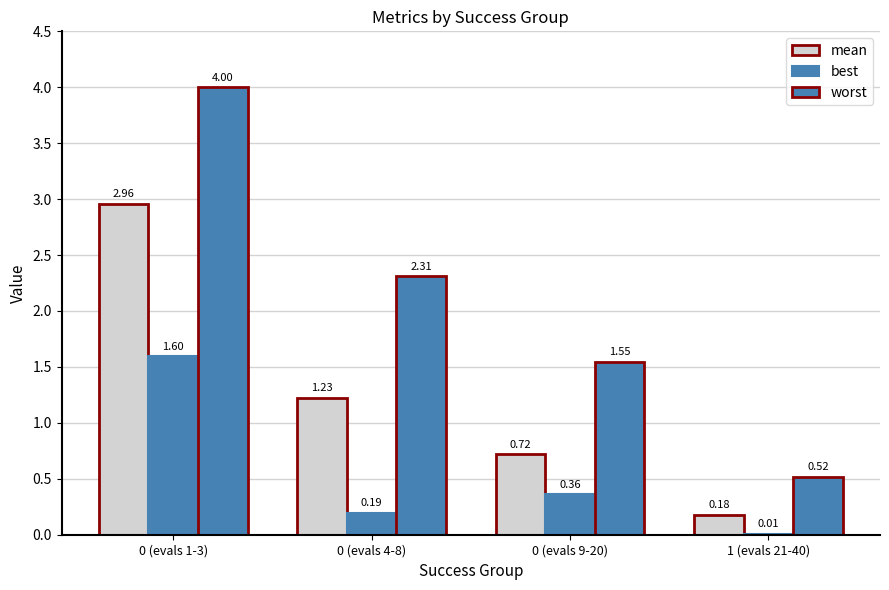

The best series shows 0.6 at 0 (evals 9-20). True or false?

False